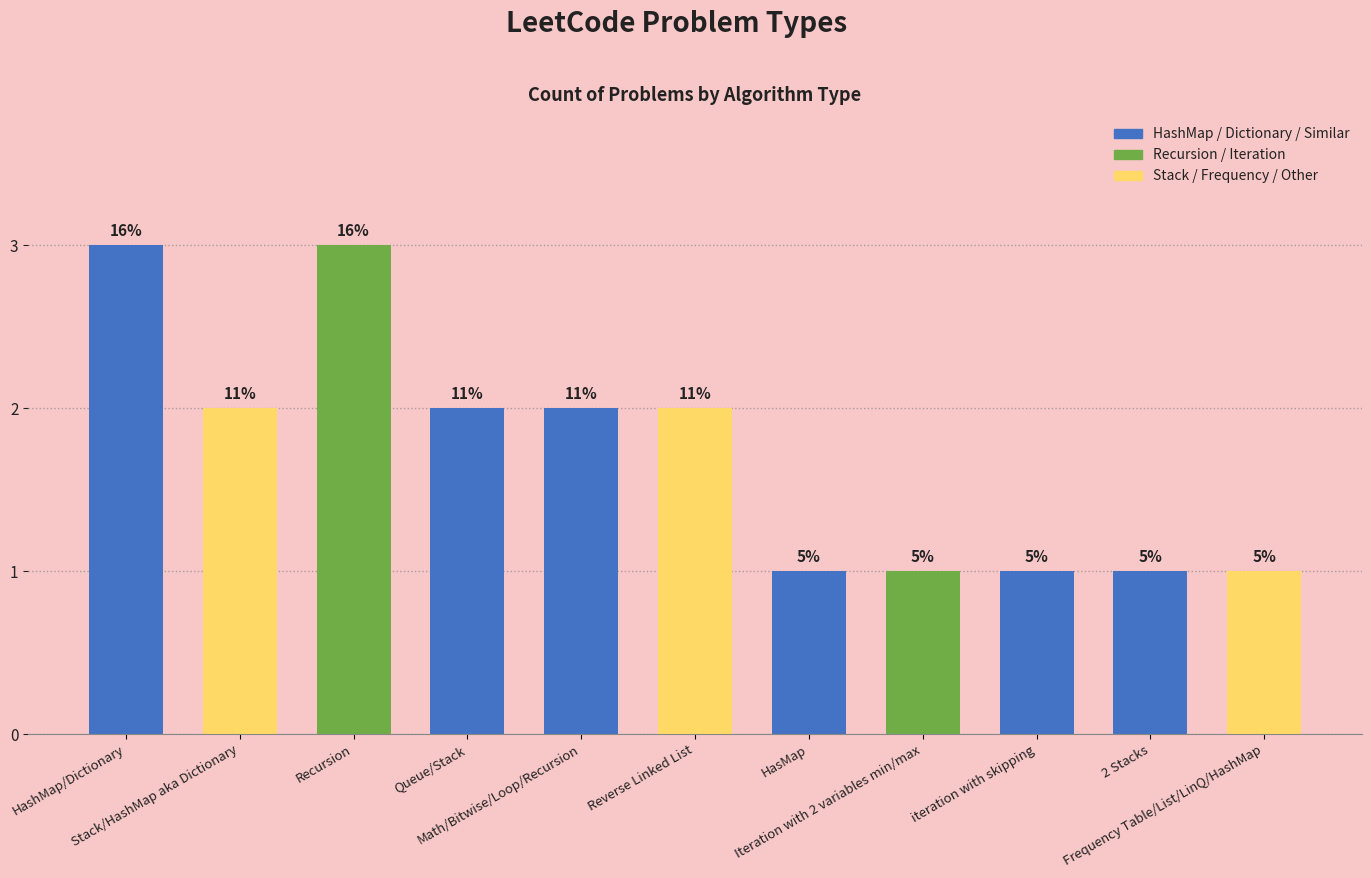

Does the chart contain any negative values?

No